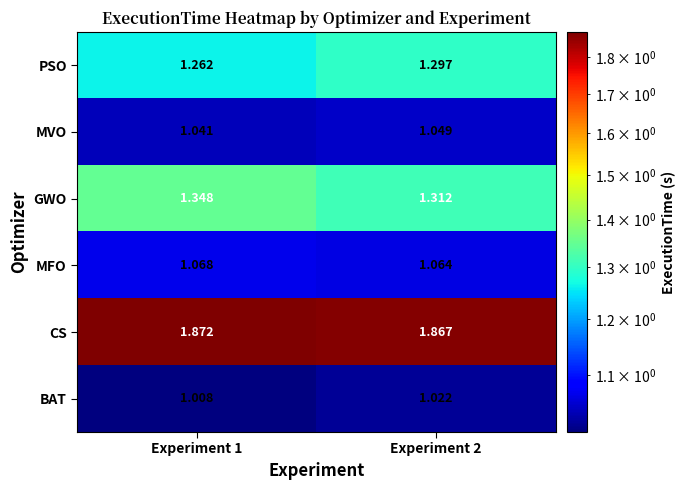

Rank the series at Experiment 1 from highest to lowest value.

CS, GWO, PSO, MFO, MVO, BAT